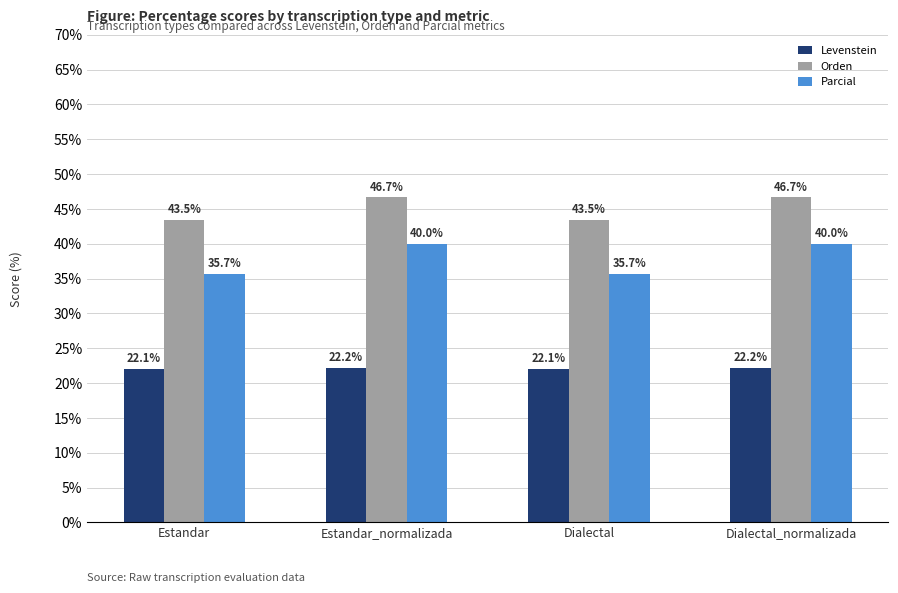

Does the chart contain any negative values?

No